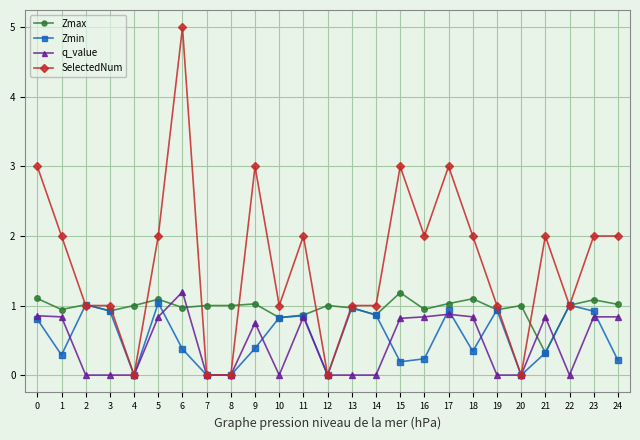

Is it true that Zmin equals 1.3 at 23?

False